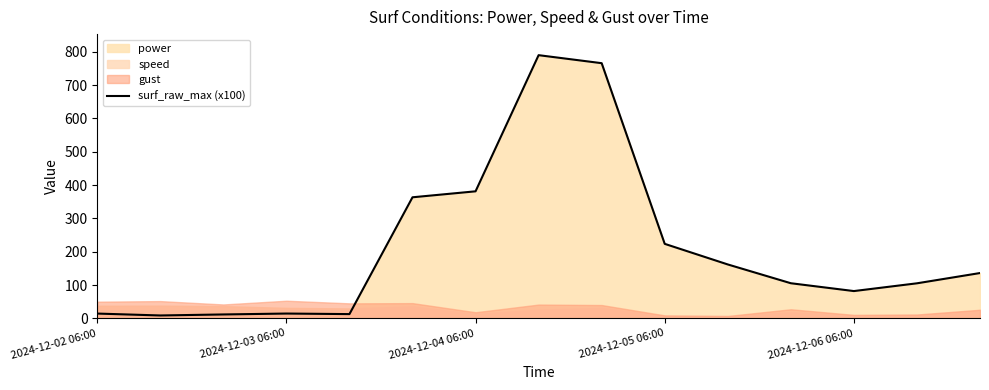

How many interior local peaks (higher than both neighbors) does the data have?

2